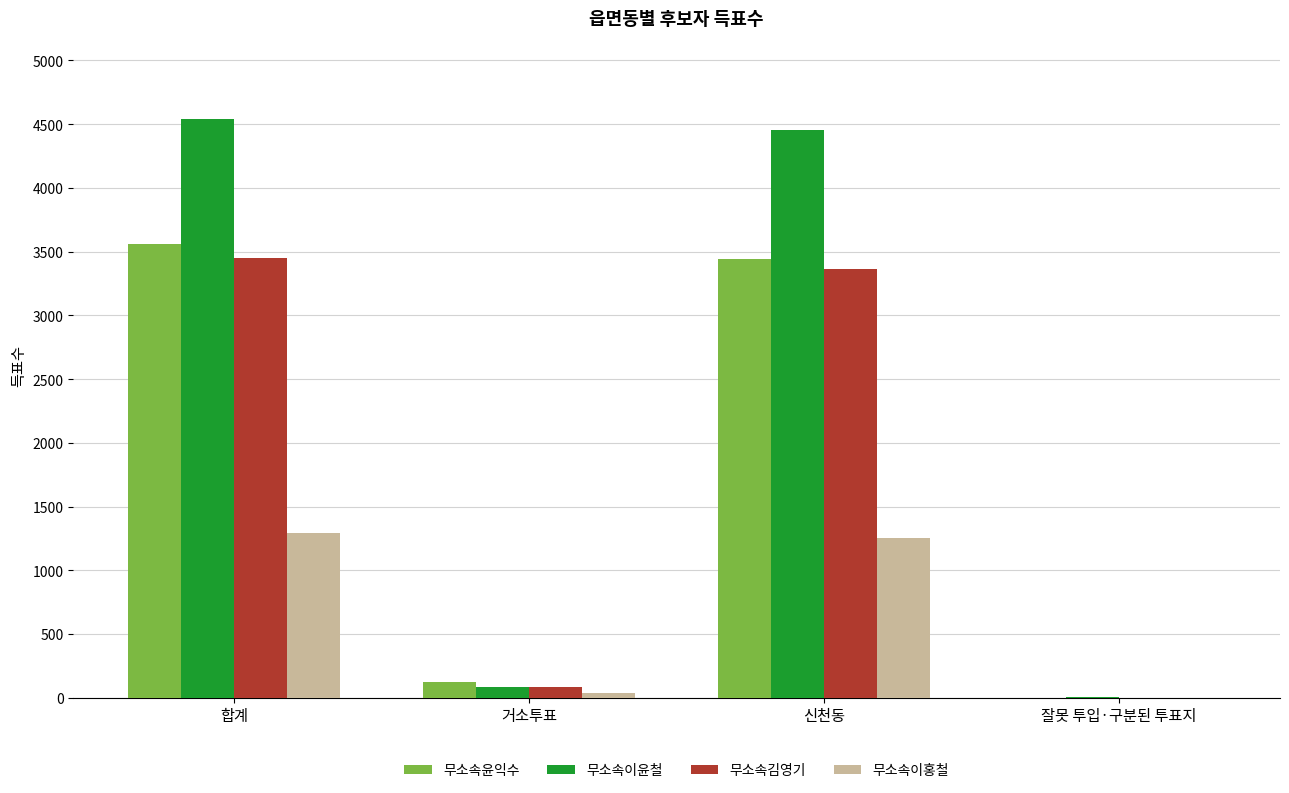

At which label does 무소속김영기 first exceed 3363?

합계